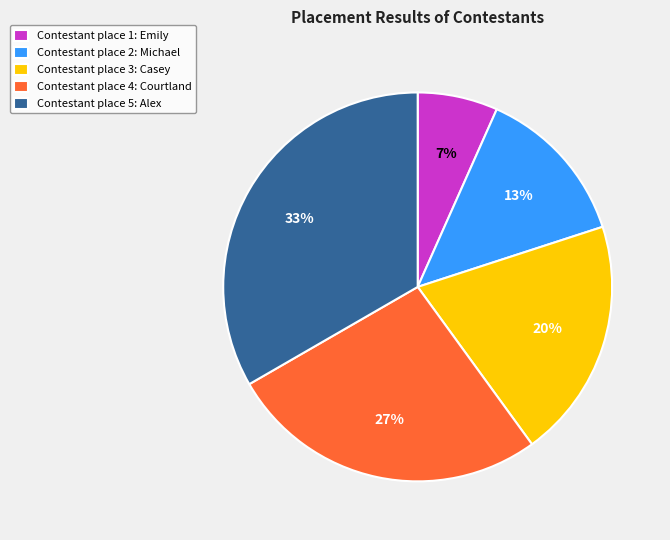

What percentage is the Contestant place 2: Michael slice, to the nearest percent?

13%